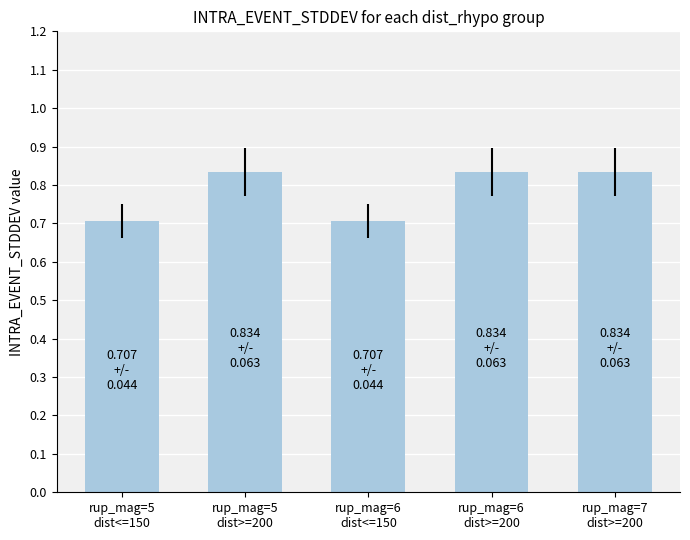

The chart shows a value of 0.5 at rup_mag=6
dist<=150. True or false?

False